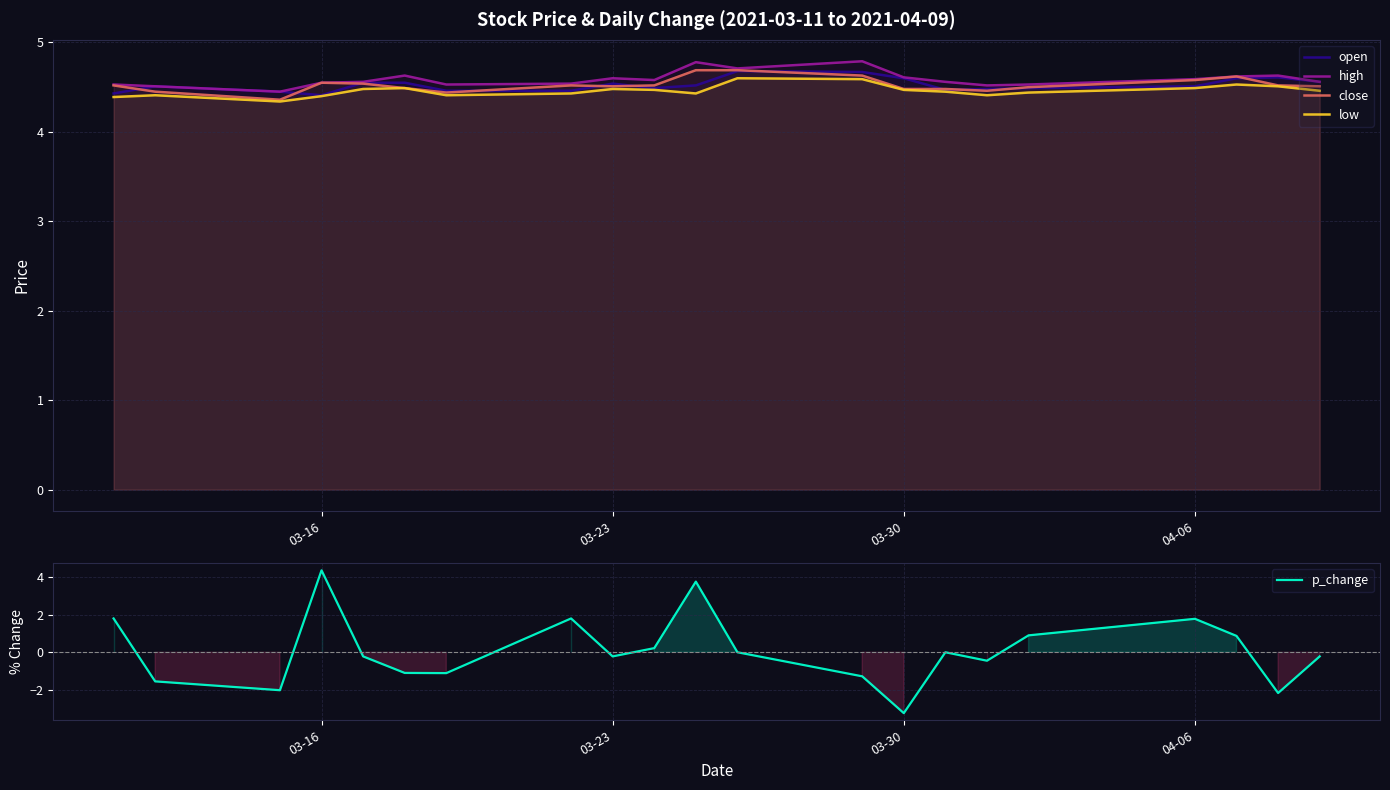

Which series has the largest range (max minus min)?

p_change